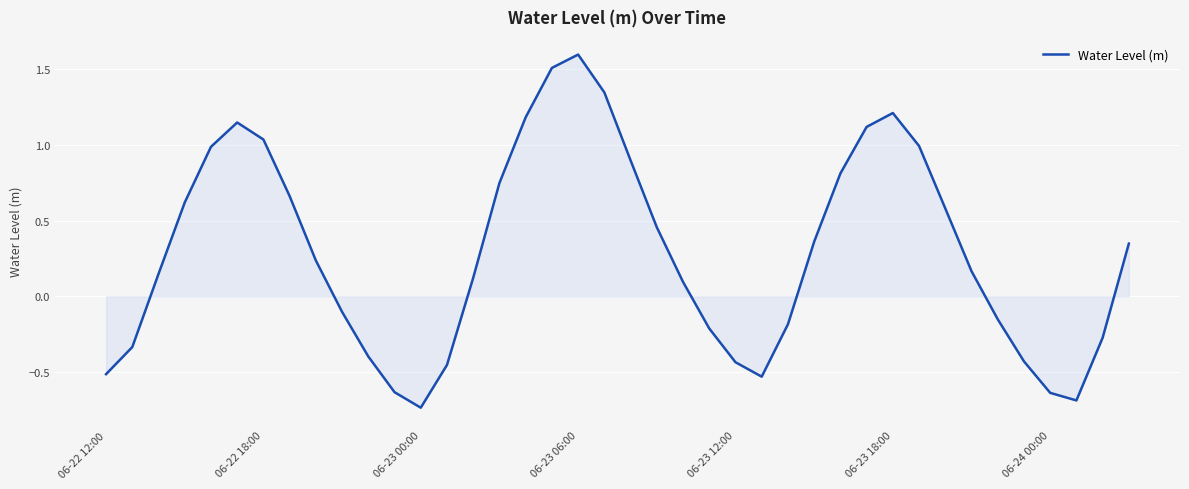

What is the difference between the maximum and minimum values?

2.3